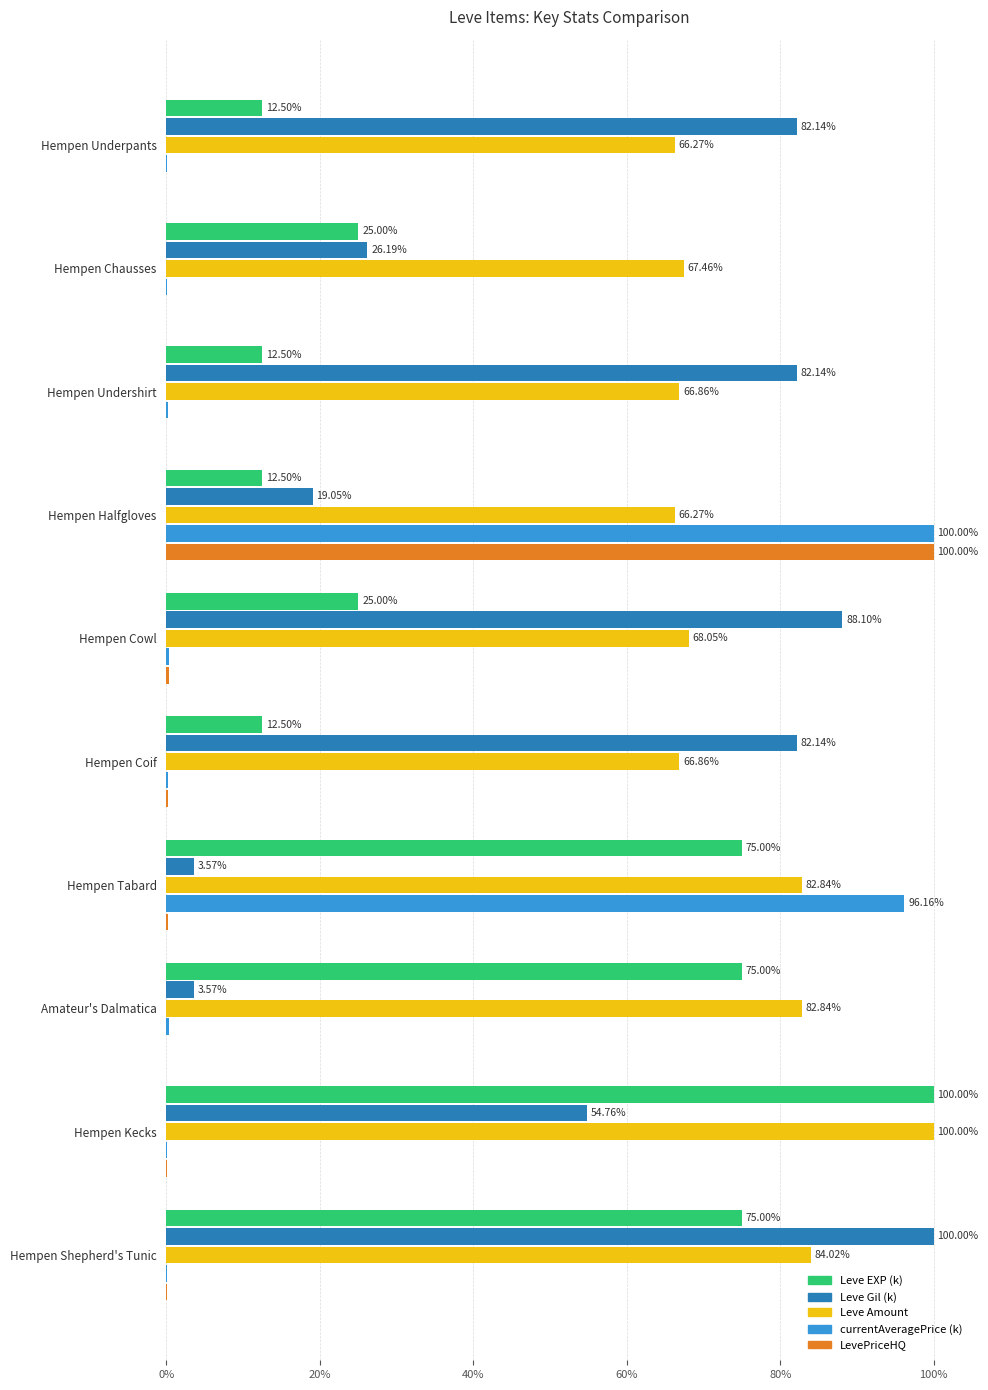

Where is LevePriceHQ nearest to the value 50?

Hempen Cowl